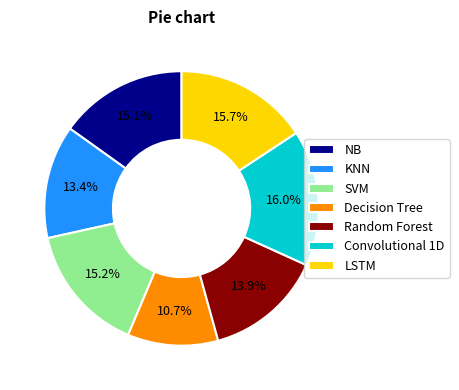

Count the number of slices in the pie.

7